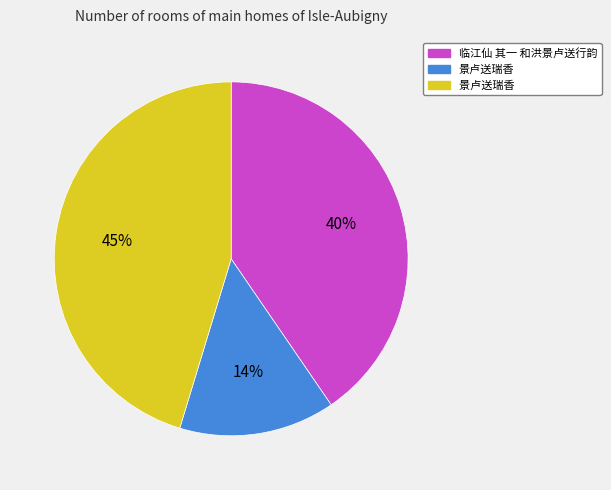

To the nearest percent, what is the difference between the largest and smallest slice percentages?

31%